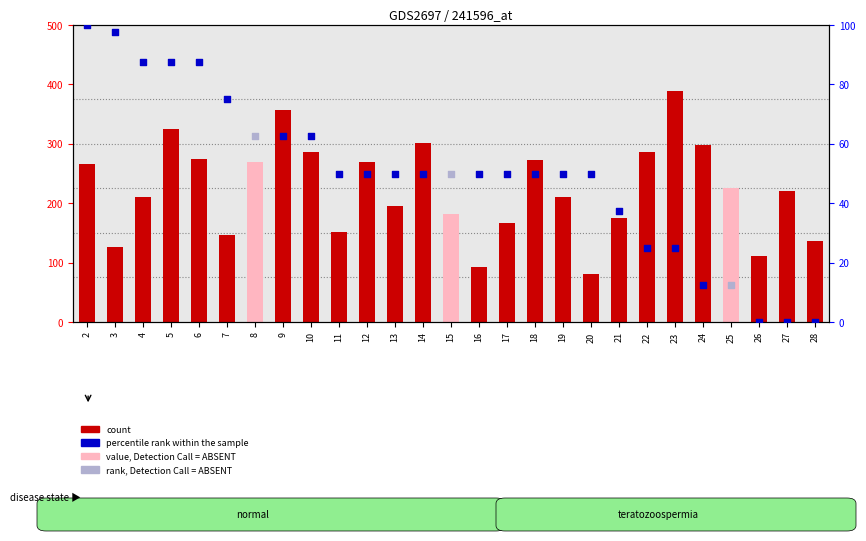

Which has a higher value, 9 or 8?

9